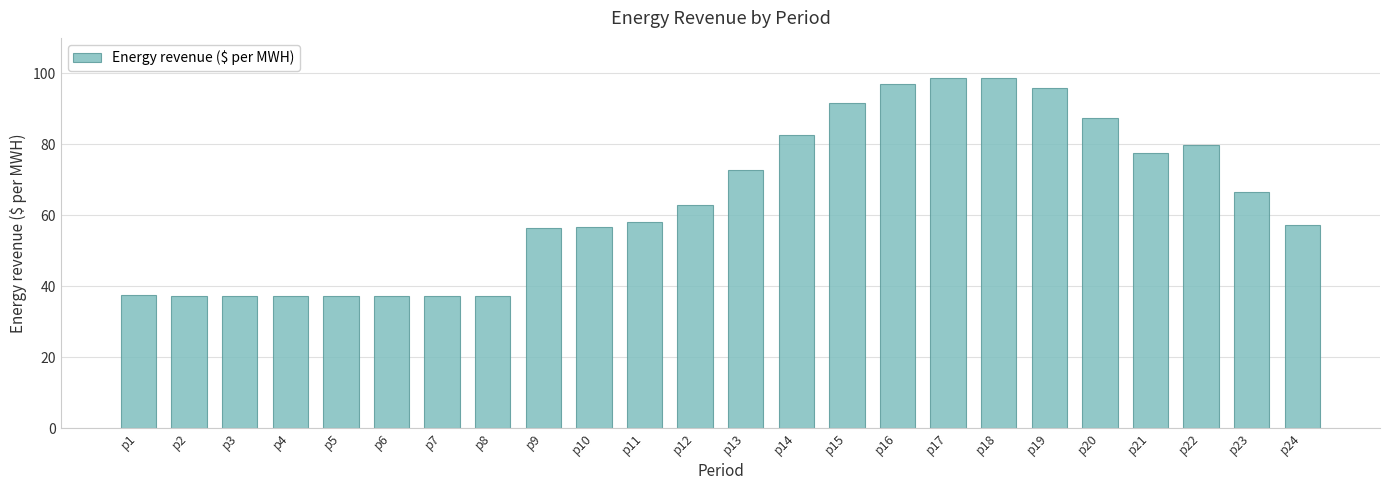

What is the value of the 19th bar from the left?

96.0